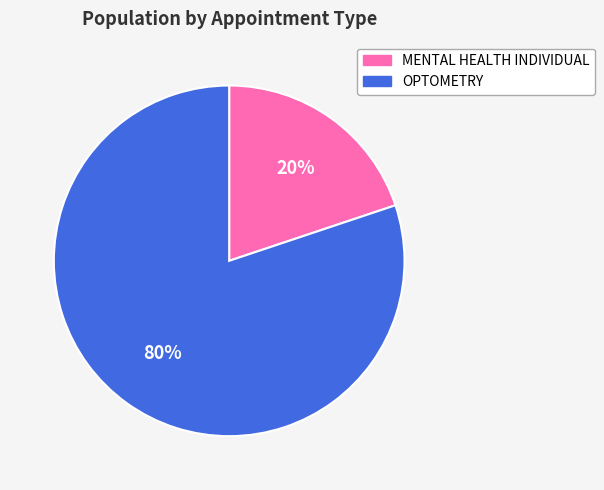

Is the sum of MENTAL HEALTH INDIVIDUAL and OPTOMETRY greater than half?

Yes